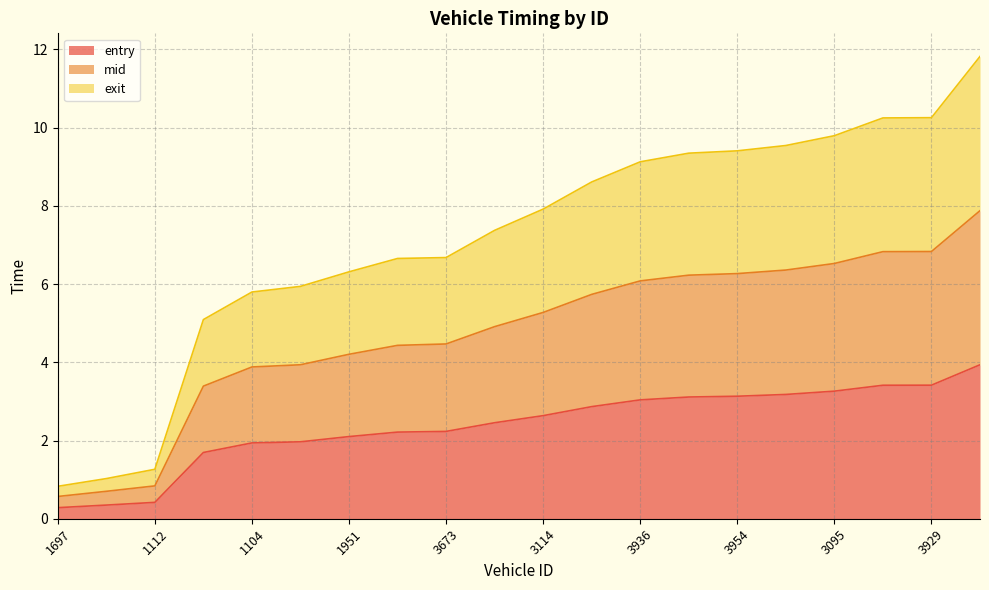

True or false: exit and mid intersect in this chart.

False